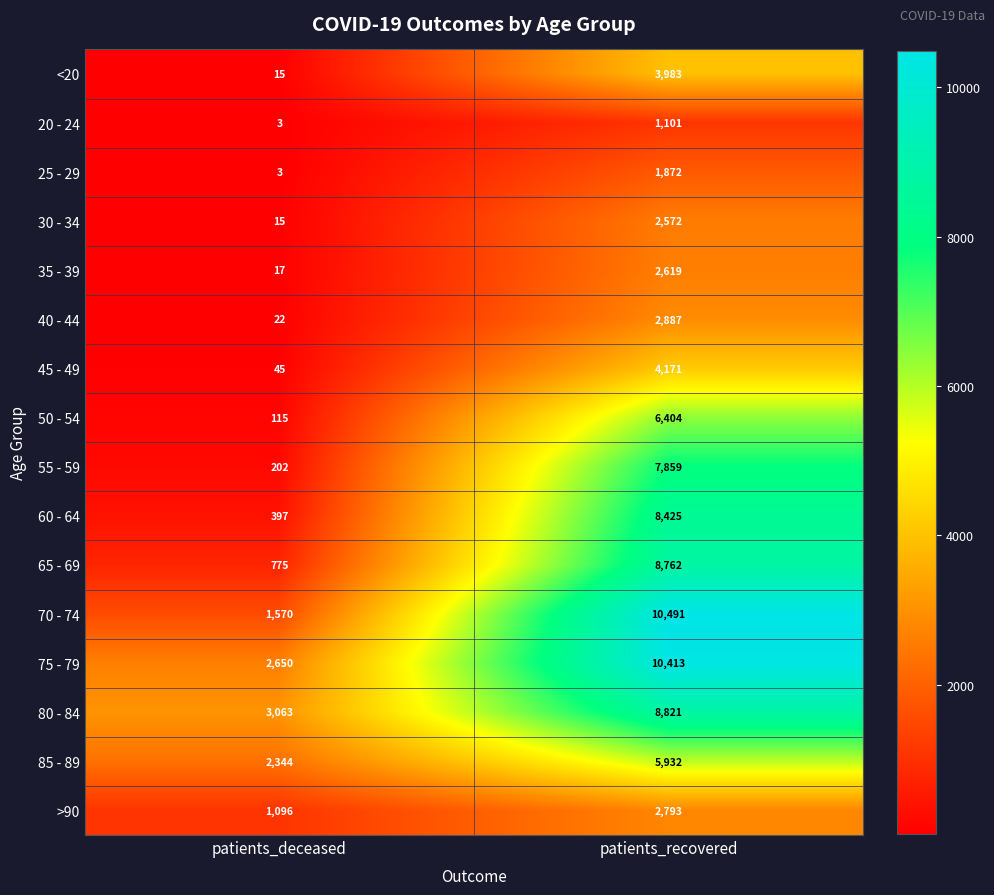

The value of 60 - 64 at patients_deceased is 397. True or false?

True